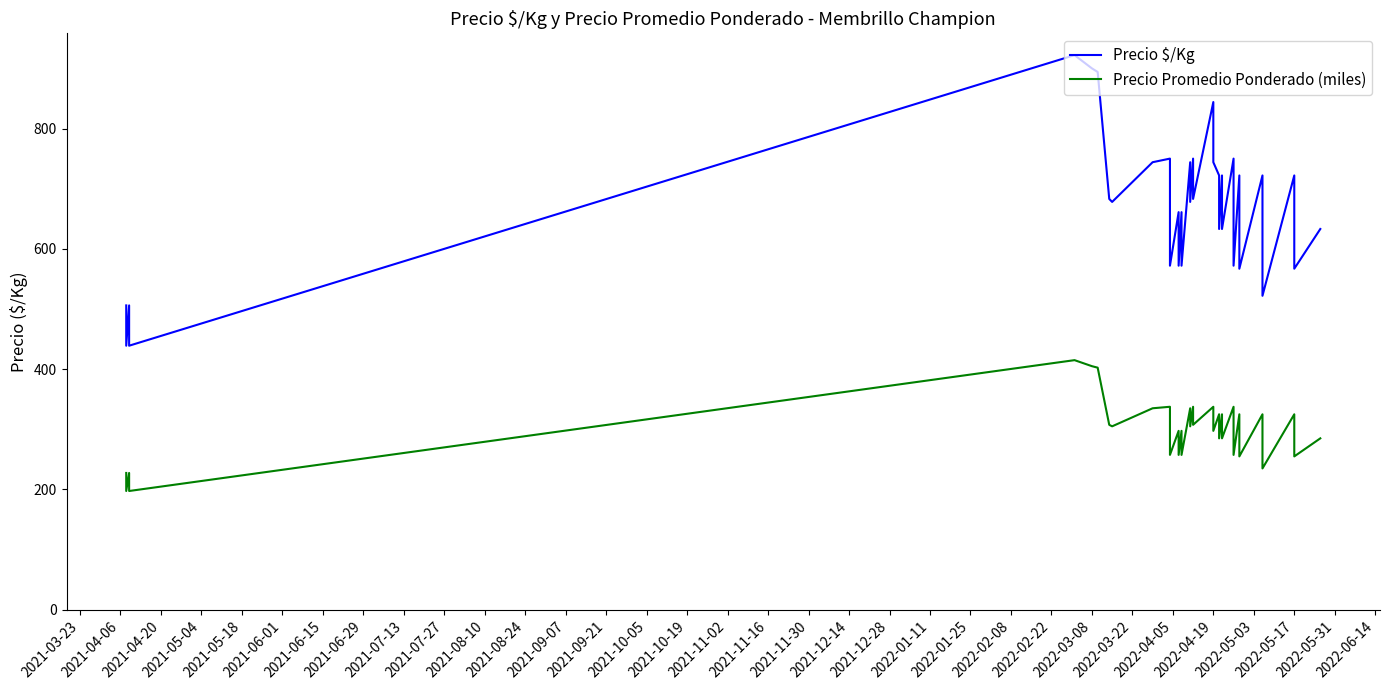

In Precio Promedio Ponderado (miles), how many points are lower than both neighbors (excluding endpoints)?

15